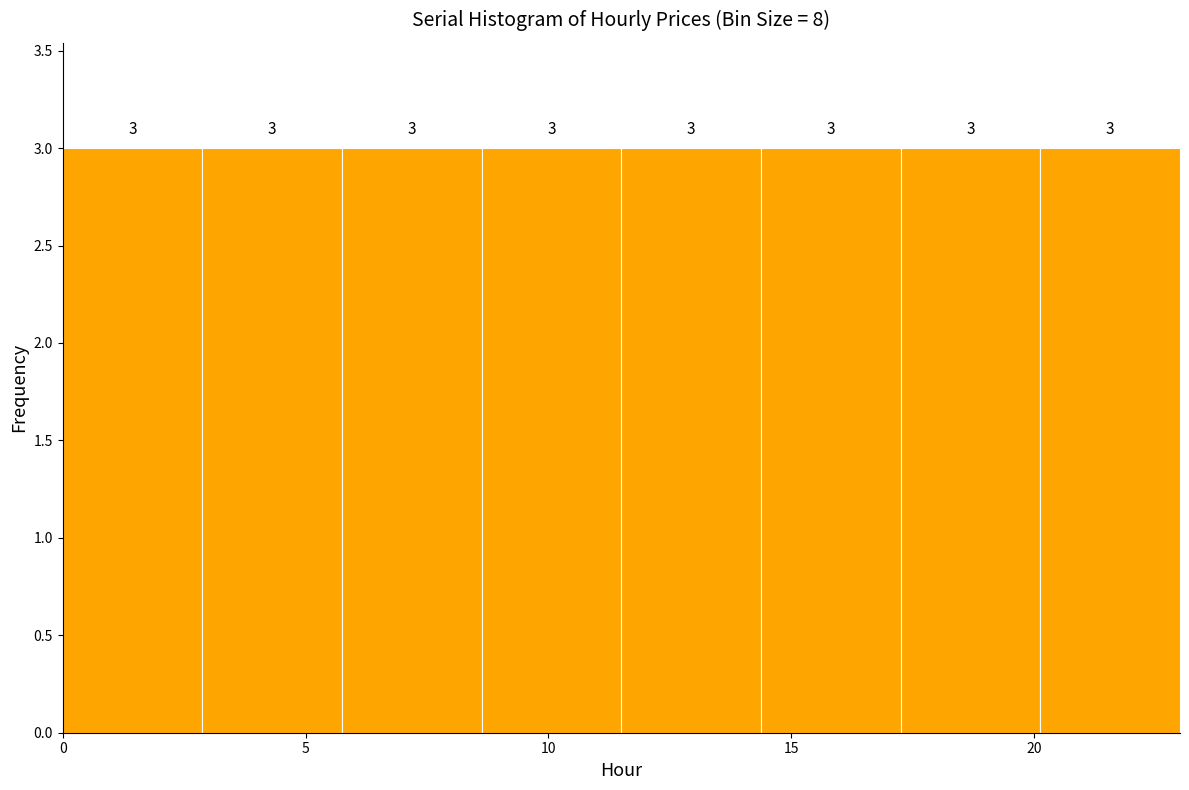

How tall is the bar that spans 20.0 to 23.0 on the x-axis? The bar edges are not printed on the chart, so give them approximately, as read against the axis.

3